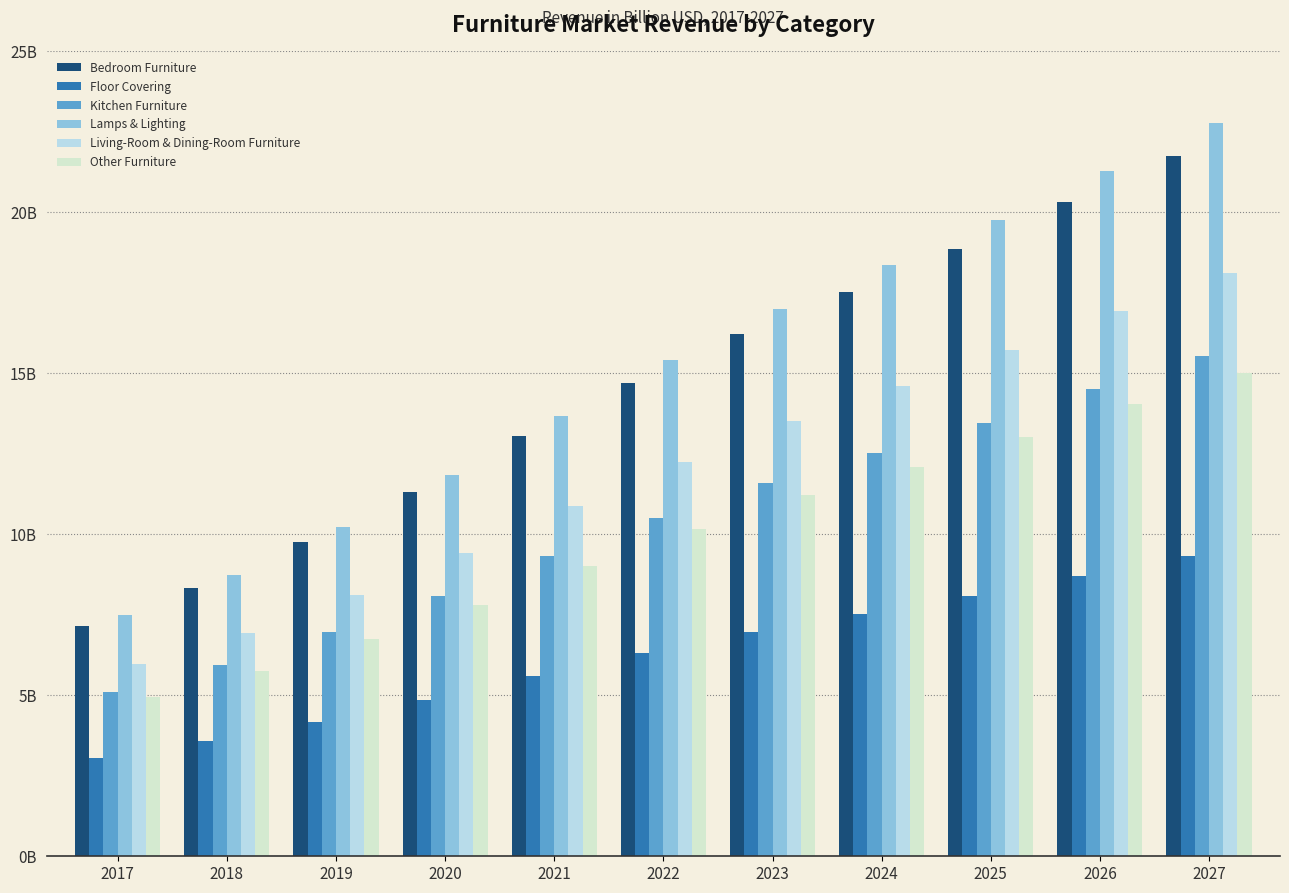

List the labels in order of Floor Covering value, largest first.

2027, 2026, 2025, 2024, 2023, 2022, 2021, 2020, 2019, 2018, 2017